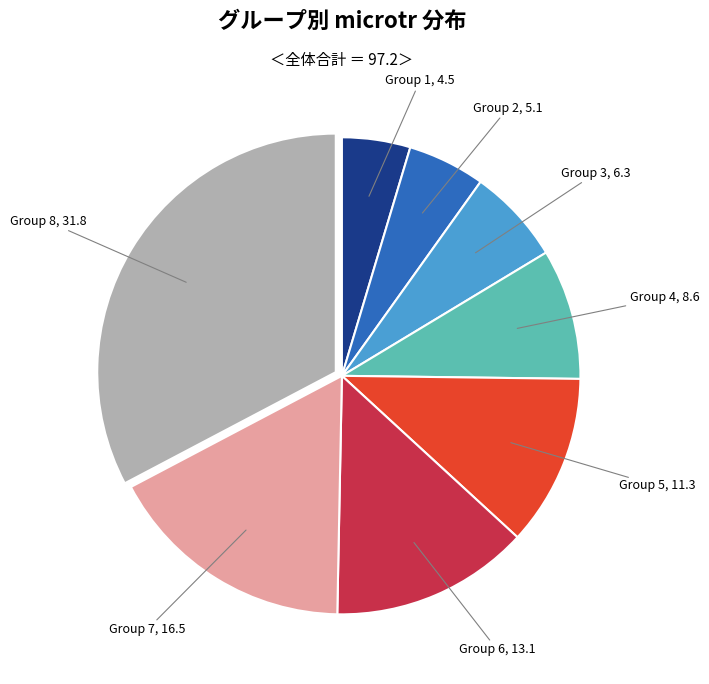

Does any single category account for the majority?

No